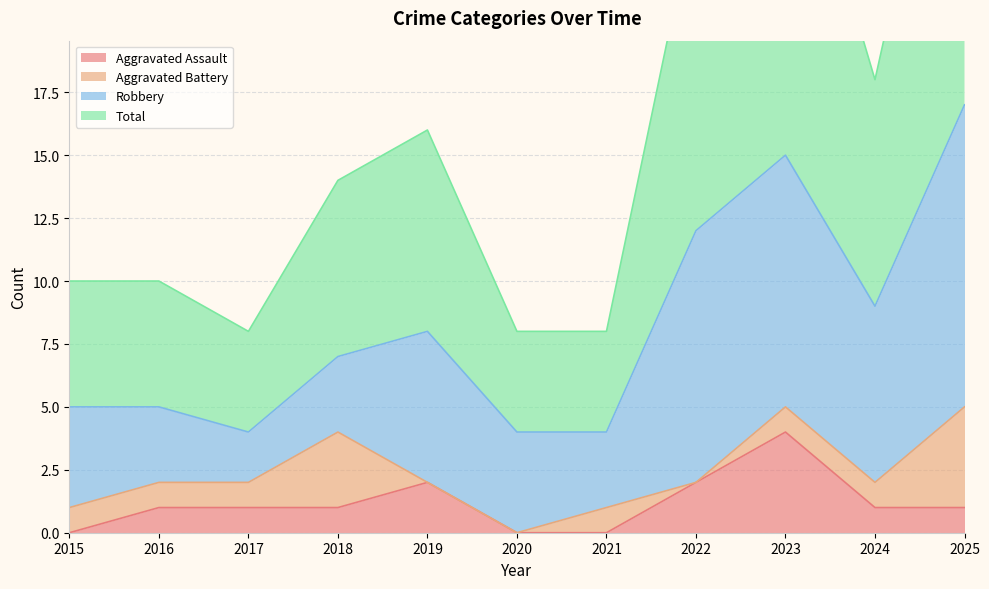

How many interior local peaks does the Total series have?

2